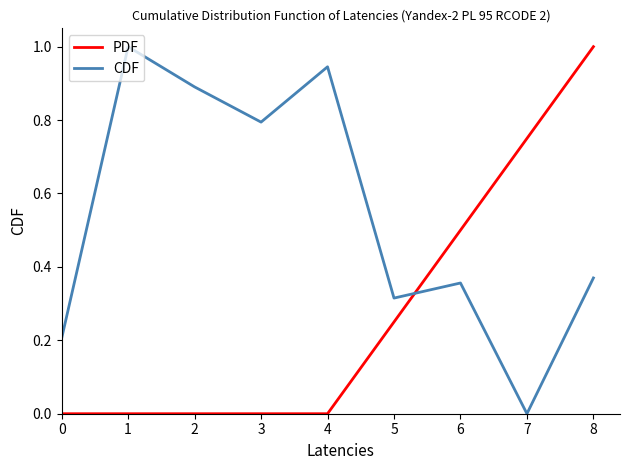

Does the chart have visible grid lines?

No